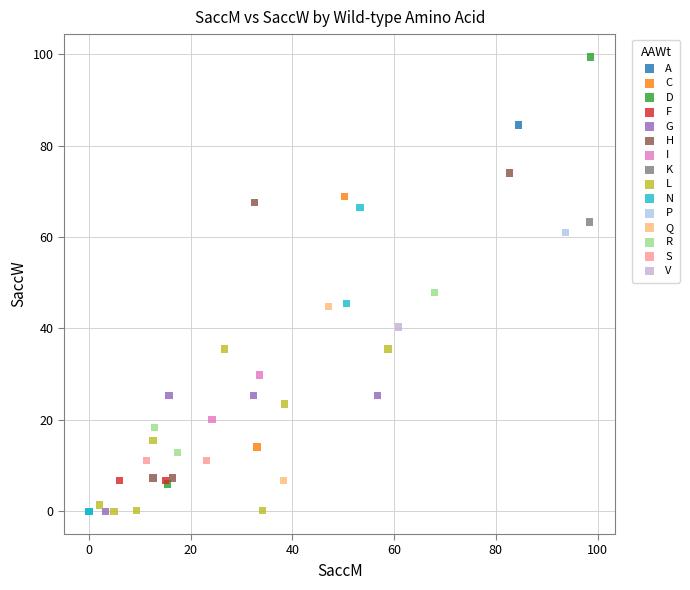

What are all the series names shown in the legend?

A, C, D, F, G, H, I, K, L, N, P, Q, R, S, V